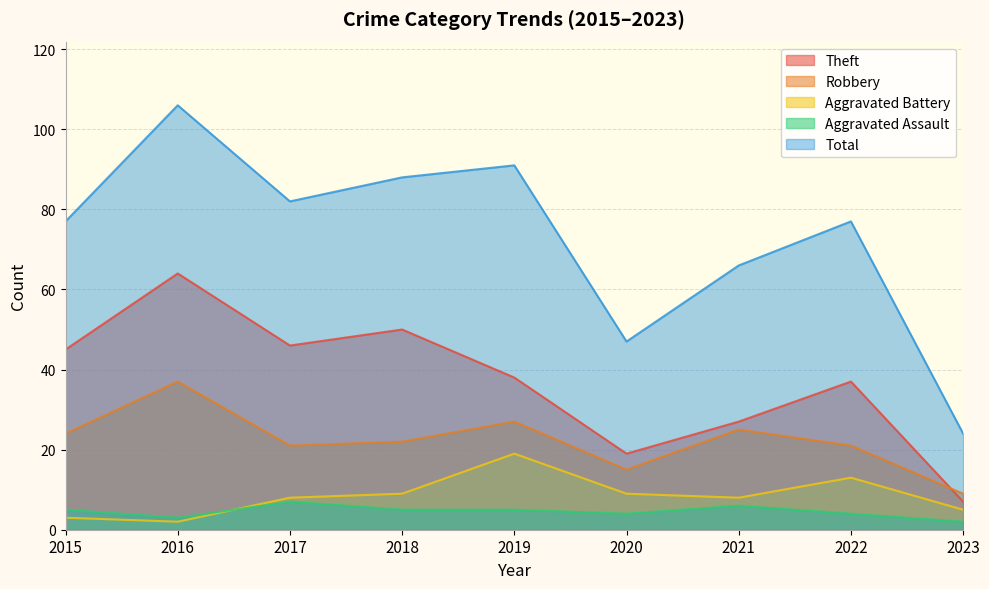

What is the lowest value of the Aggravated Battery series?

2